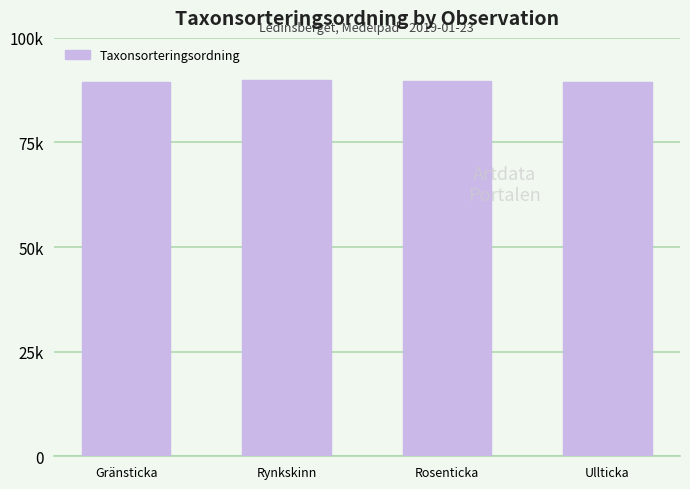

What is the minimum value shown in the chart?

89392